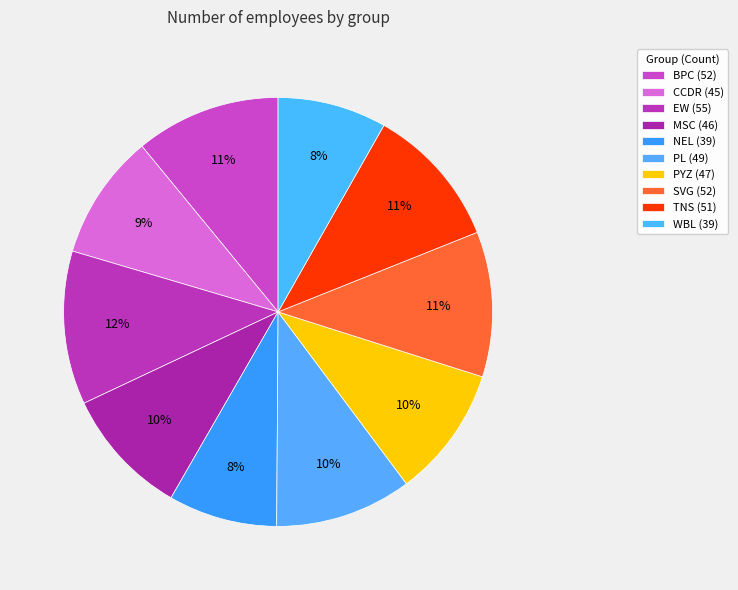

What is the change in value from TNS to WBL?

-12